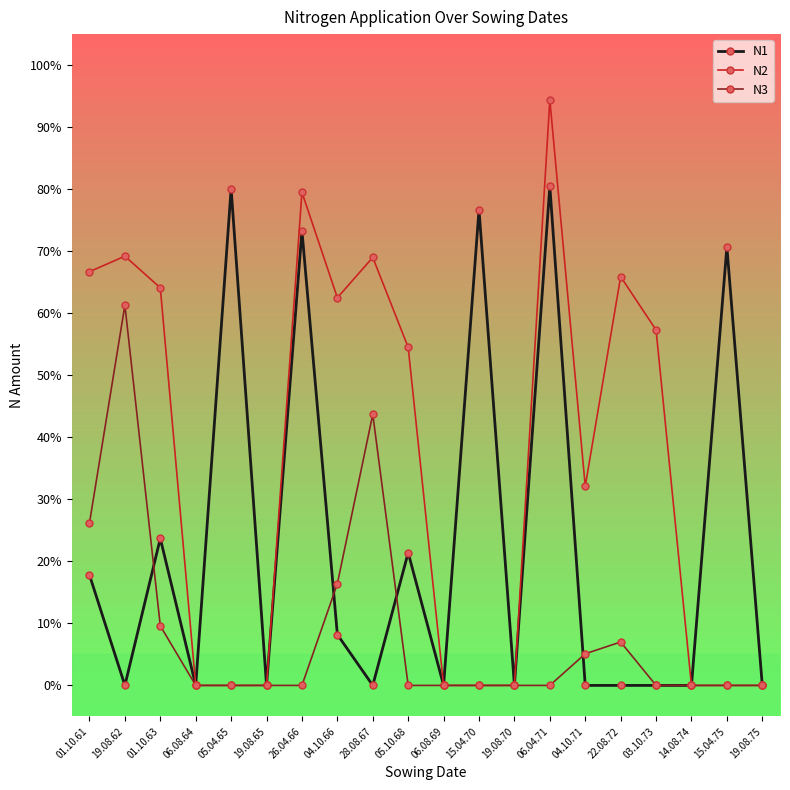

How many lines are shown in the chart?

3